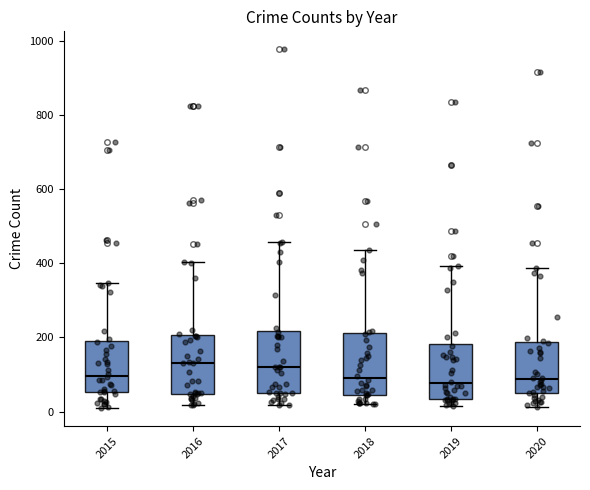

Reading left to right, read every box against the y-axis: the position of its median line, the range the box covers, and the ends of its whiskers. The values are not printed on the chart, so give them approximately, as read against the axis.

2015: median 100, box 60 to 180, whiskers 0 to 340
2016: median 140, box 40 to 200, whiskers 20 to 400
2017: median 120, box 40 to 220, whiskers 20 to 460
2018: median 100, box 40 to 220, whiskers 20 to 440
2019: median 80, box 40 to 180, whiskers 20 to 400
2020: median 80, box 40 to 180, whiskers 20 to 380